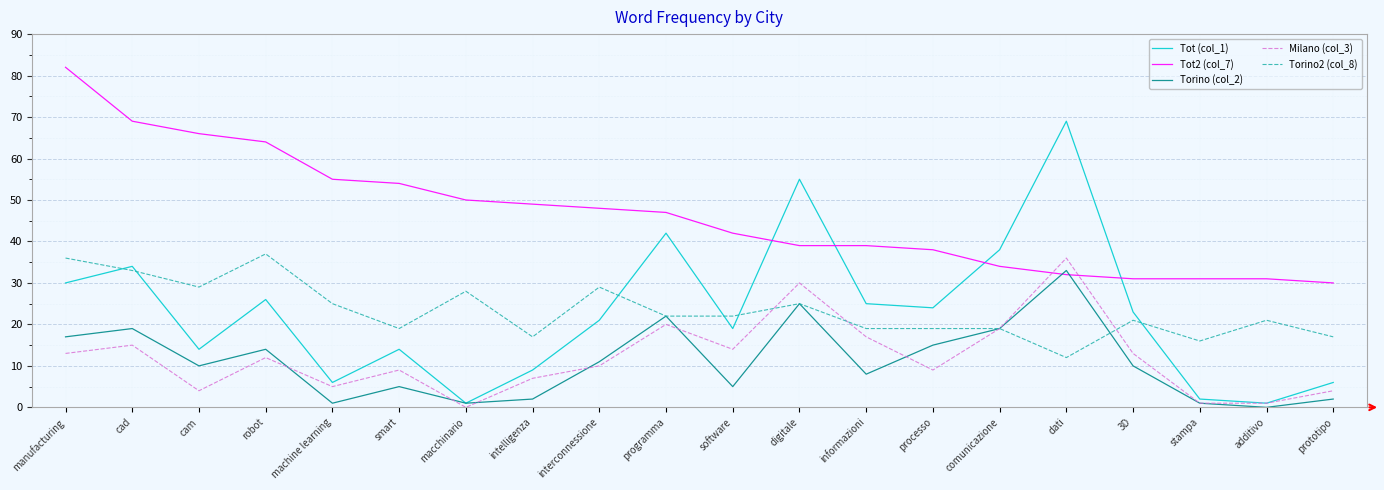

Rank the series by their maximum value, from highest to lowest.

Tot2 (col_7), Tot (col_1), Torino2 (col_8), Milano (col_3), Torino (col_2)